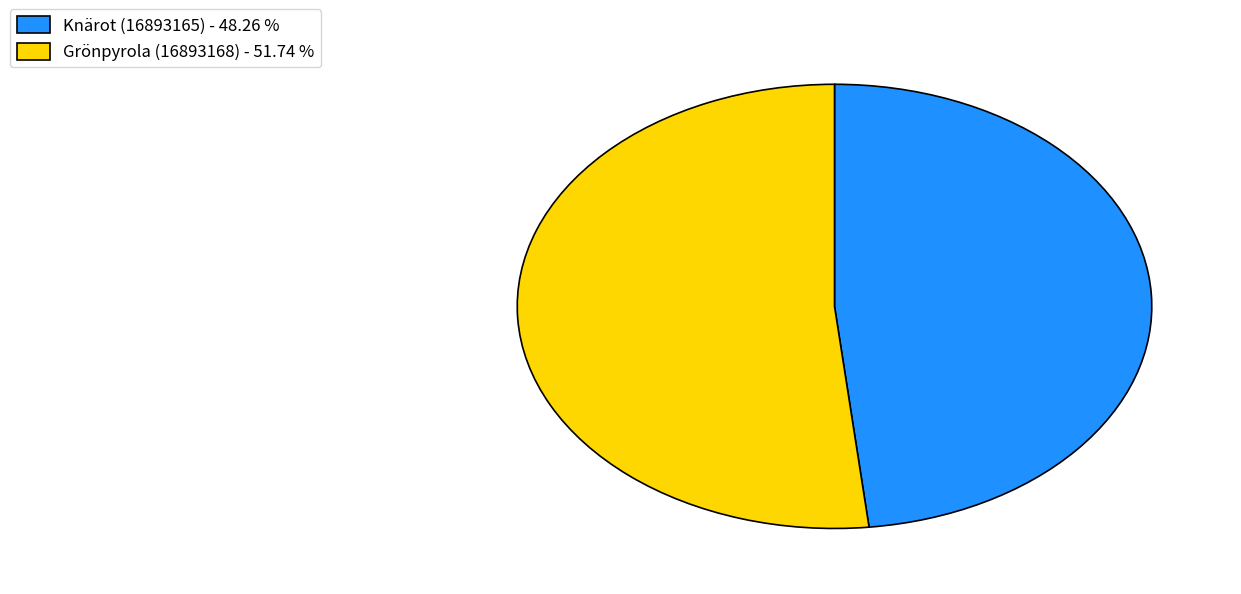

Count the number of slices in the pie.

2